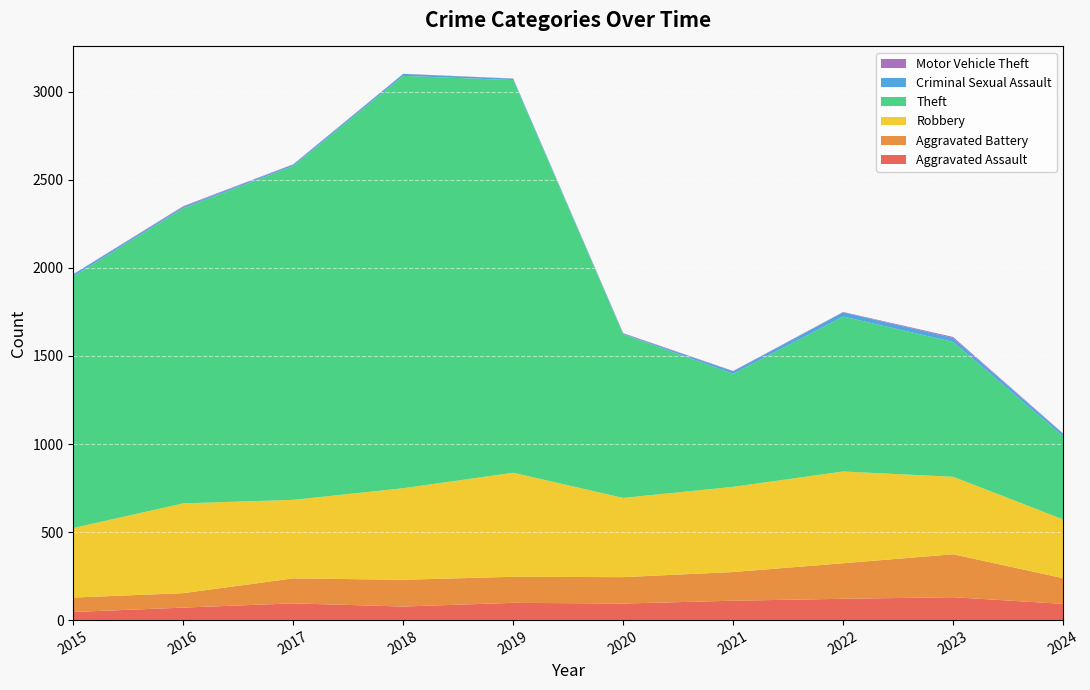

Reading left to right, transcribe all the data shown in this chart.

Aggravated Assault: 2015=46	2016=71	2017=95	2018=77	2019=98	2020=94	2021=110	2022=121	2023=130	2024=92
Aggravated Battery: 2015=82	2016=82	2017=142	2018=152	2019=148	2020=150	2021=163	2022=202	2023=244	2024=146
Robbery: 2015=395	2016=510	2017=446	2018=520	2019=591	2020=450	2021=484	2022=521	2023=440	2024=334
Theft: 2015=1429	2016=1676	2017=1896	2018=2342	2019=2230	2020=930	2021=642	2022=880	2023=766	2024=471
Criminal Sexual Assault: 2015=12	2016=8	2017=8	2018=11	2019=8	2020=3	2021=14	2022=24	2023=22	2024=15
Motor Vehicle Theft: 2015=1	2016=4	2017=2	2018=1	2019=1	2020=3	2021=2	2022=2	2023=6	2024=2